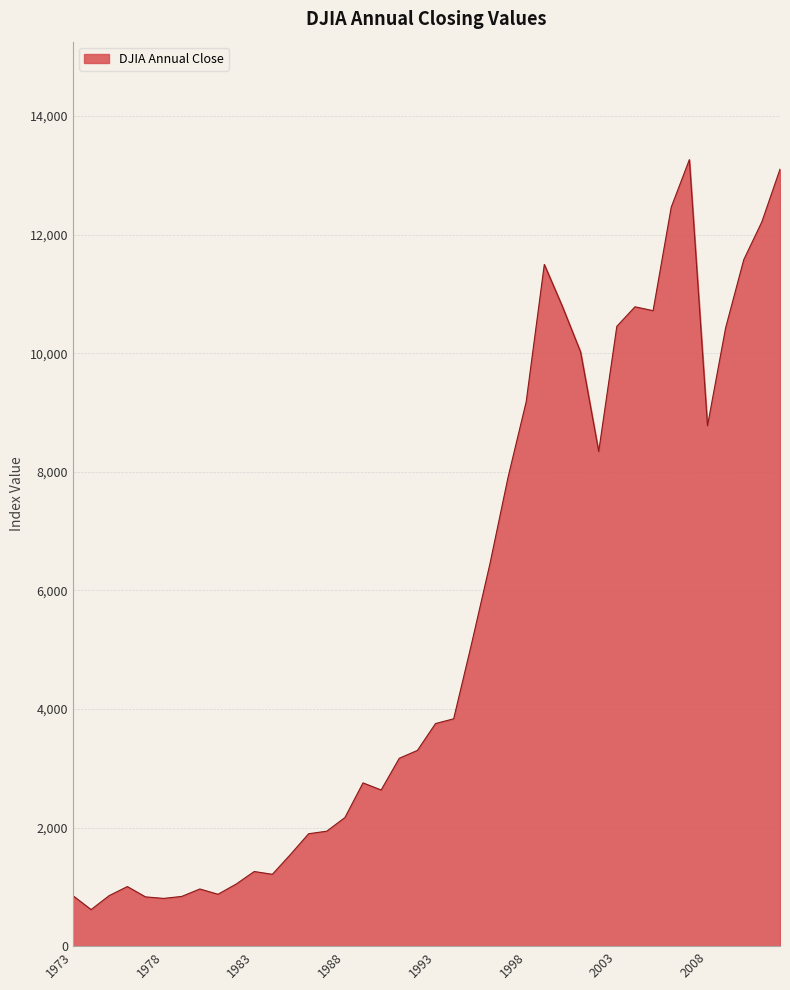

True or false: the data has more than 1 interior local peaks.

True